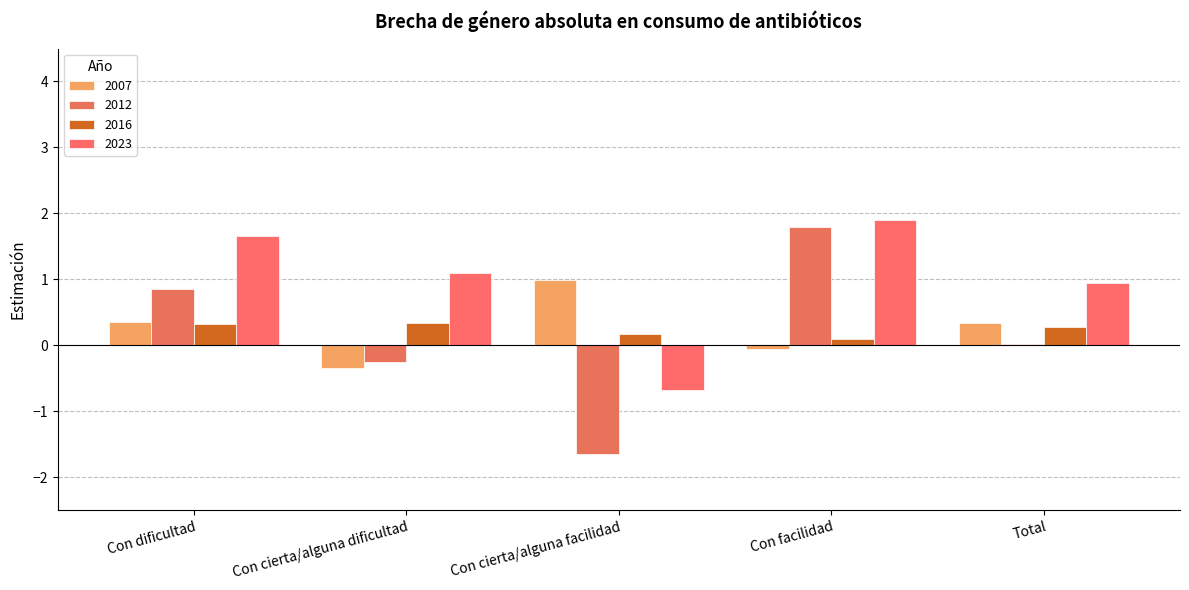

How many distinct data groups are displayed?

4